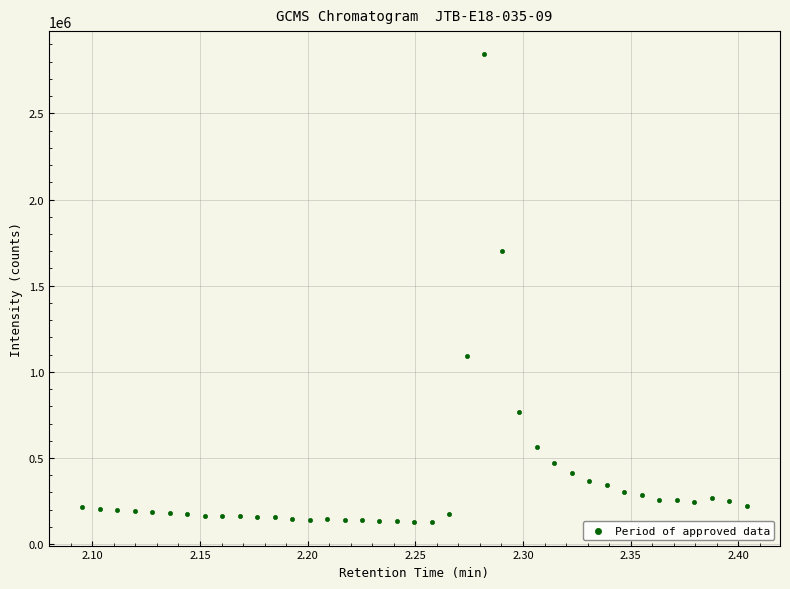

What is the range of Y values (max minus min)?

2714413